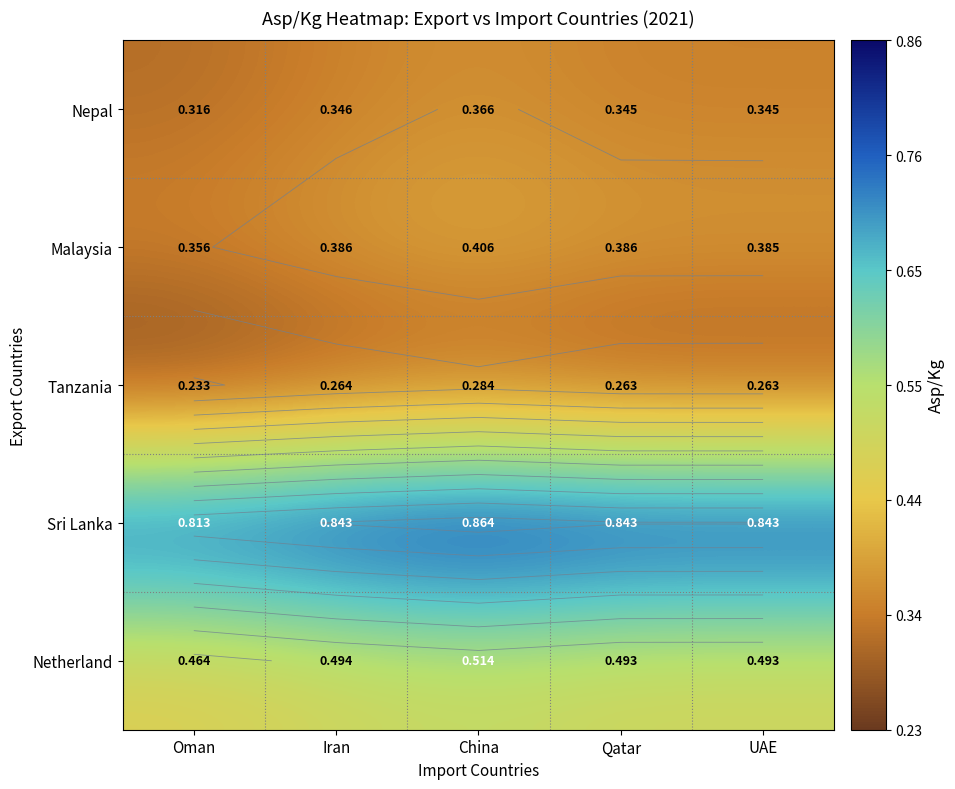

What is the total value across all series at Iran?

2.3